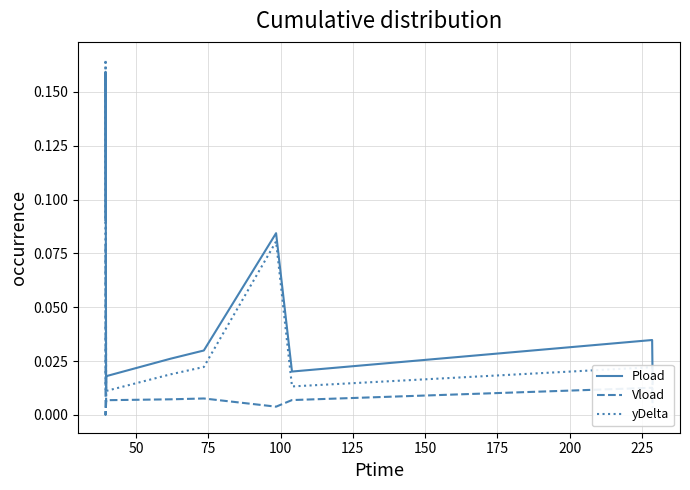

True or false: Pload and Vload cross at least once.

False